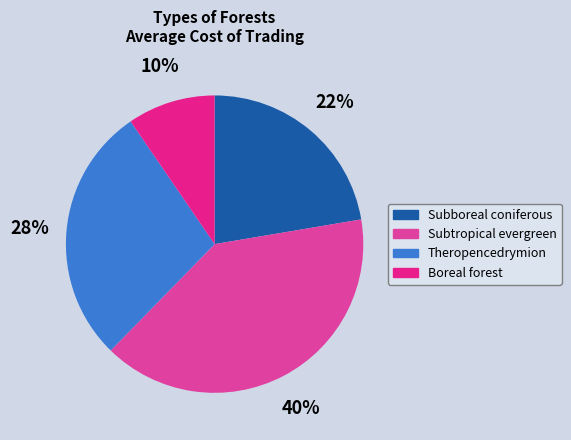

Is there any slice that represents more than half of the pie?

No